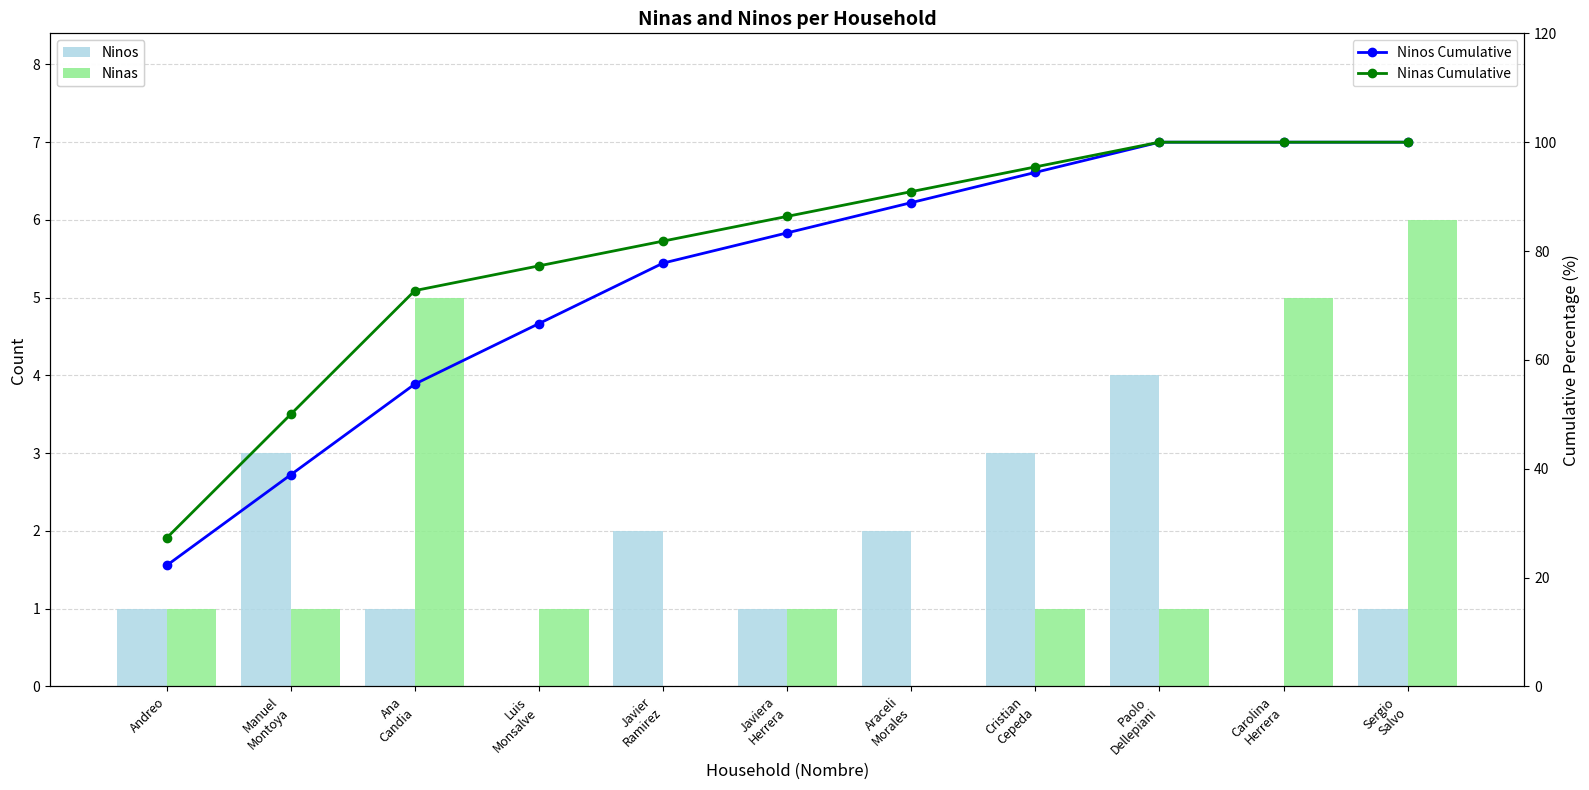

How many positive values does the Ninos series have?

9